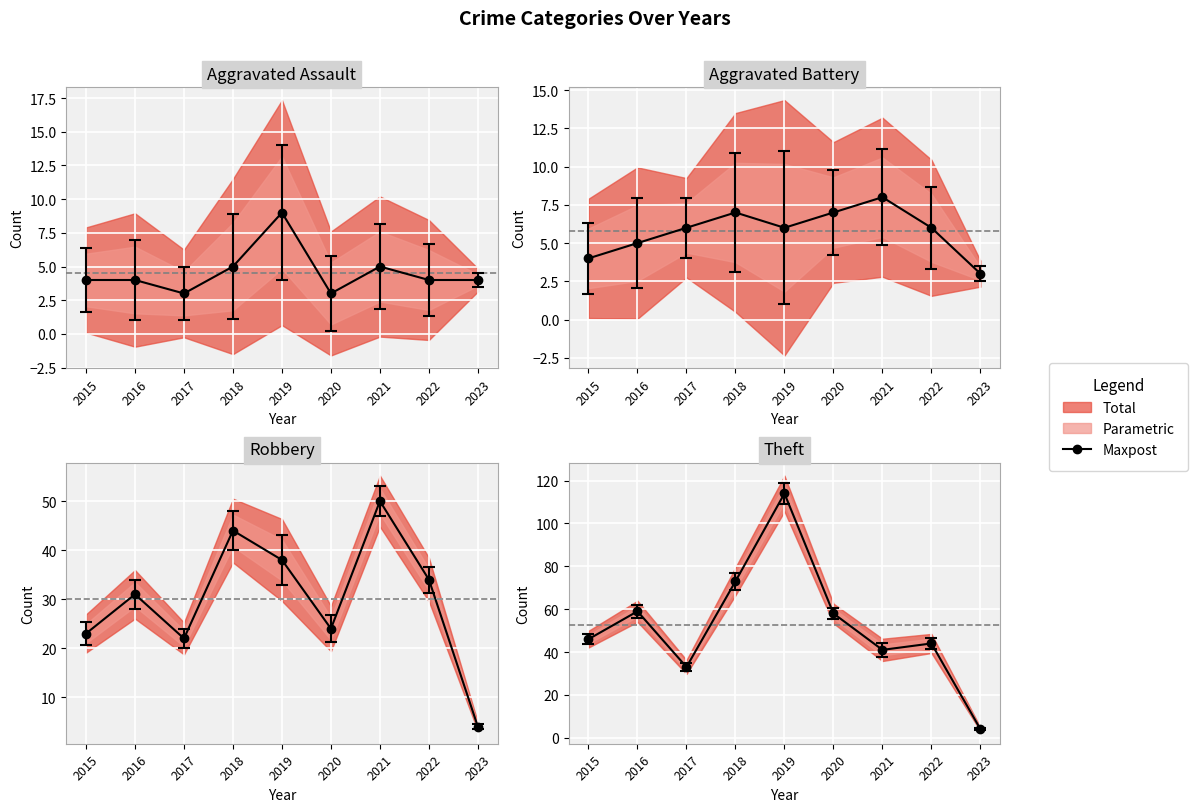

Which series has the widest spread of values?

Theft